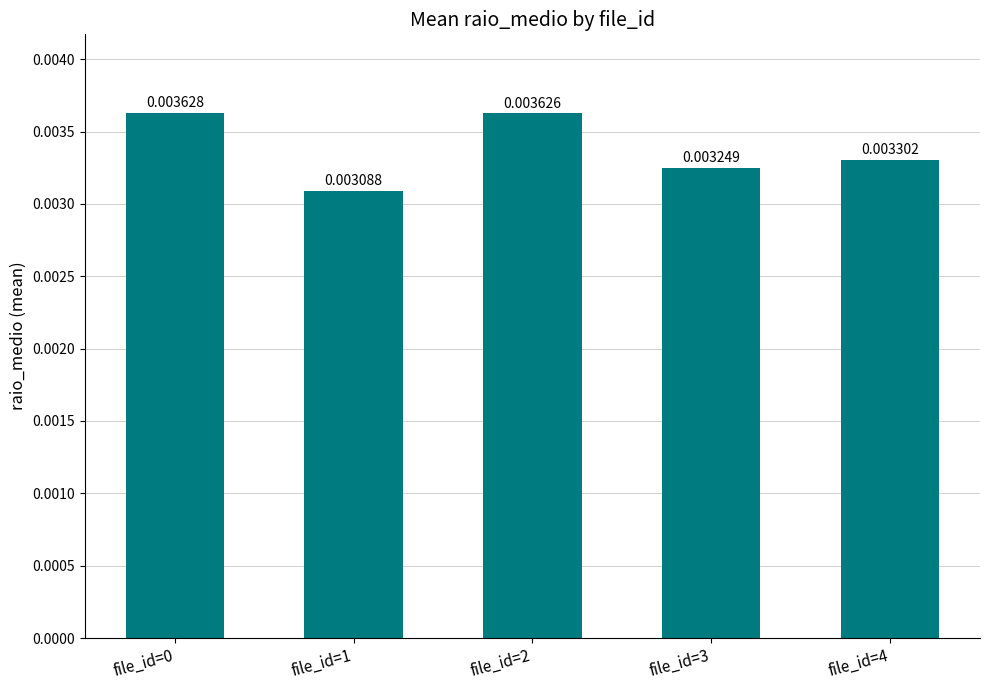

How many bars are there in total?

5